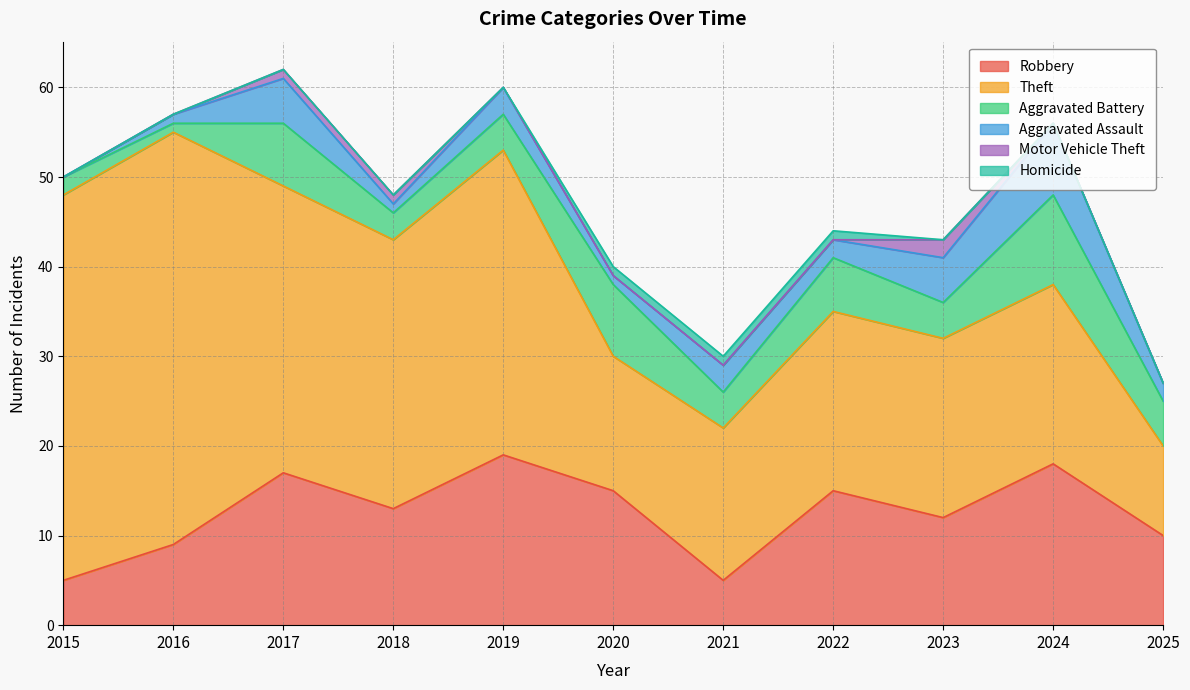

What is the greatest value displayed?

46